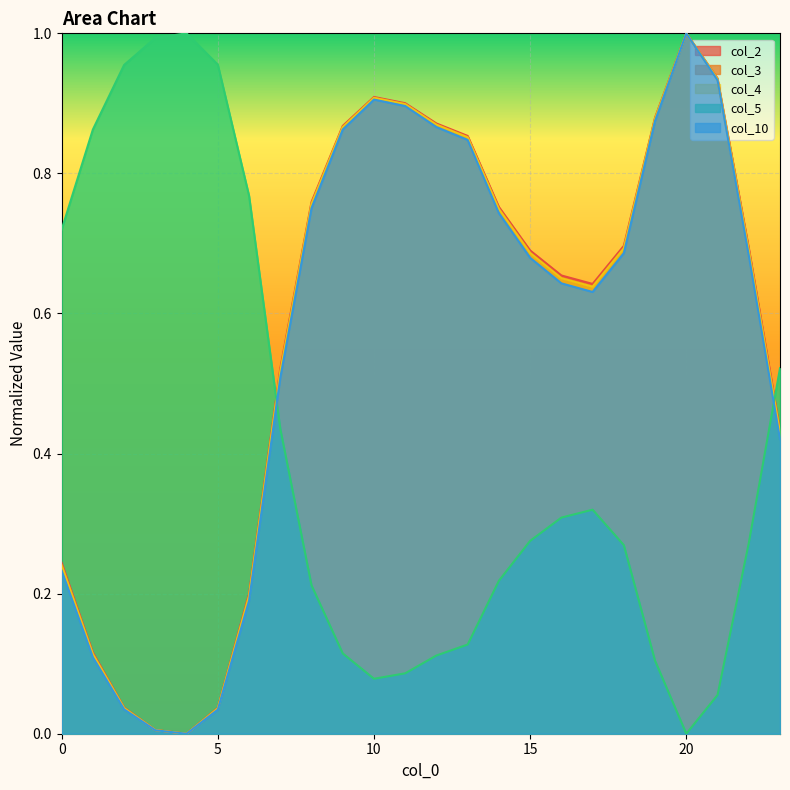

Is it true that col_2 equals 0.6 at 17?

True